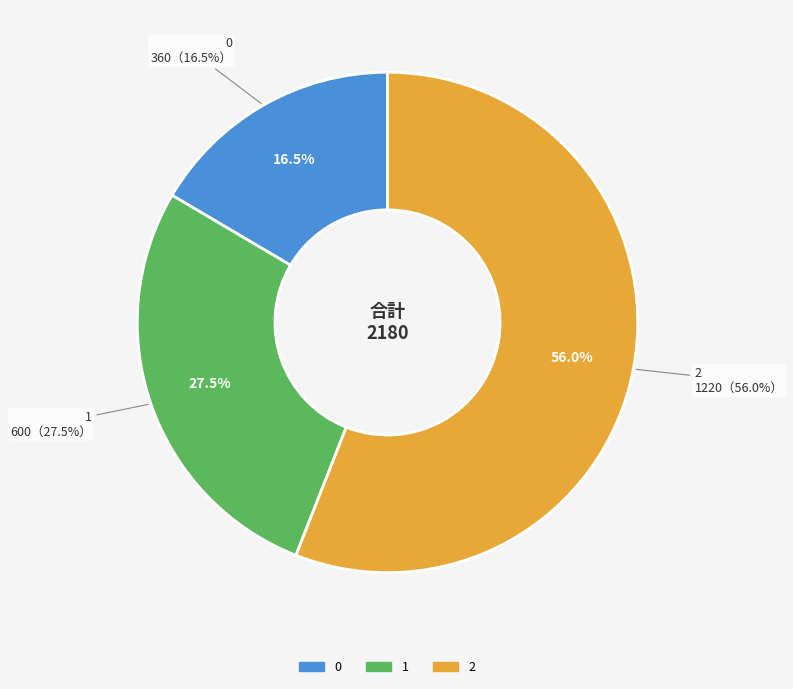

True or false: 1 accounts for 28% of the total.

True